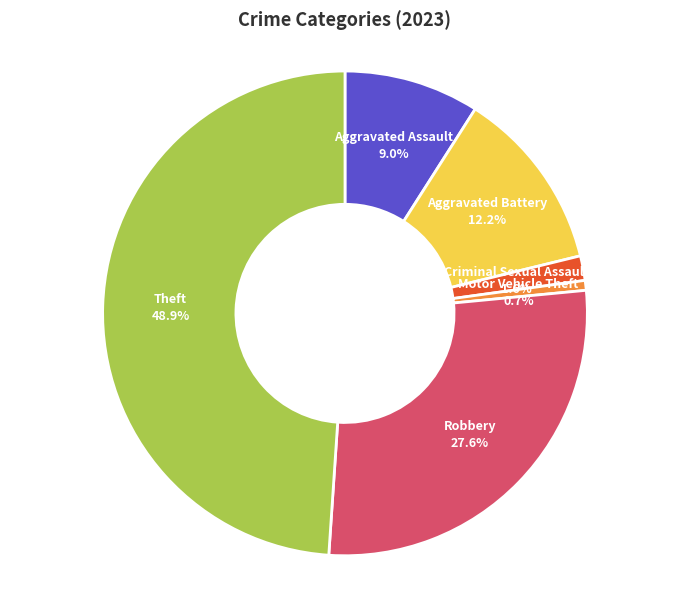

Approximately how many times larger is the value at Aggravated Battery compared to Motor Vehicle Theft?

18.5